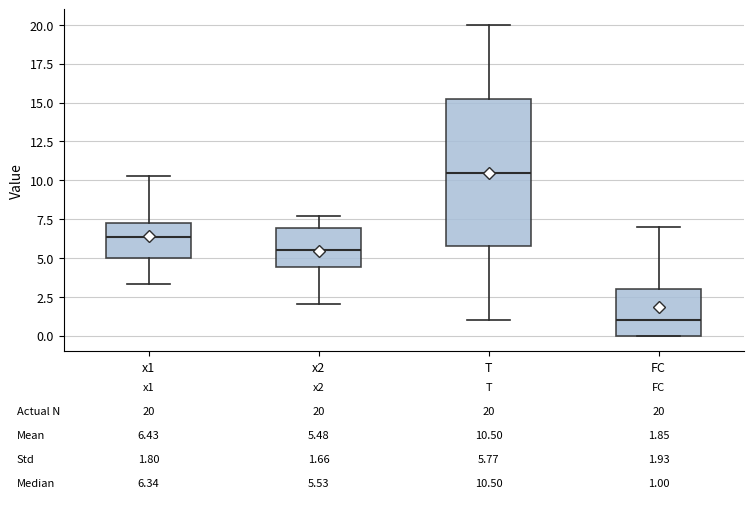

Which box's median line is the highest?

T